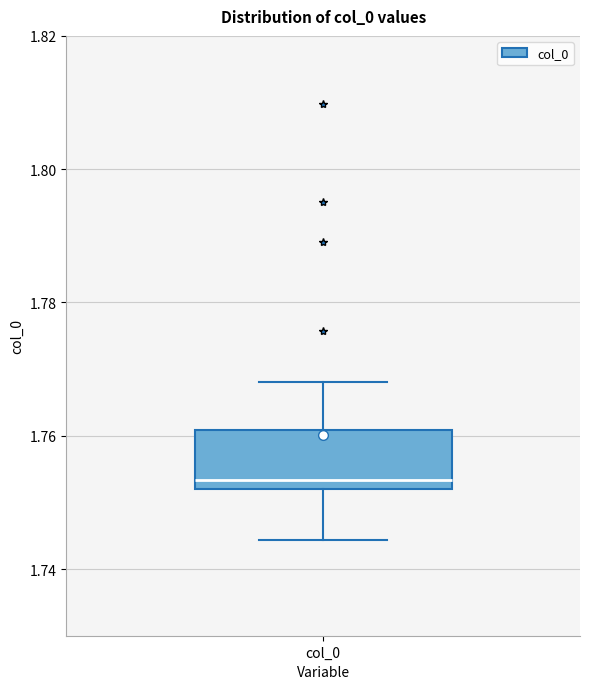

Where does the lower whisker of the box for col_0 end on the y-axis? The values are not printed on the chart, so give them approximately, as read against the axis.

1.744